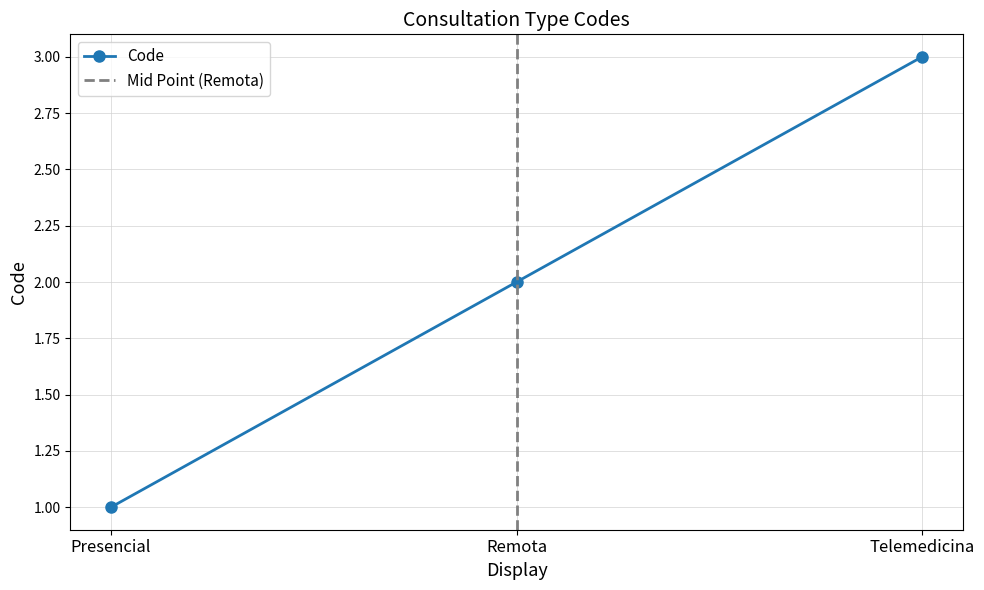

What is the change in value from Remota to Telemedicina?

+1